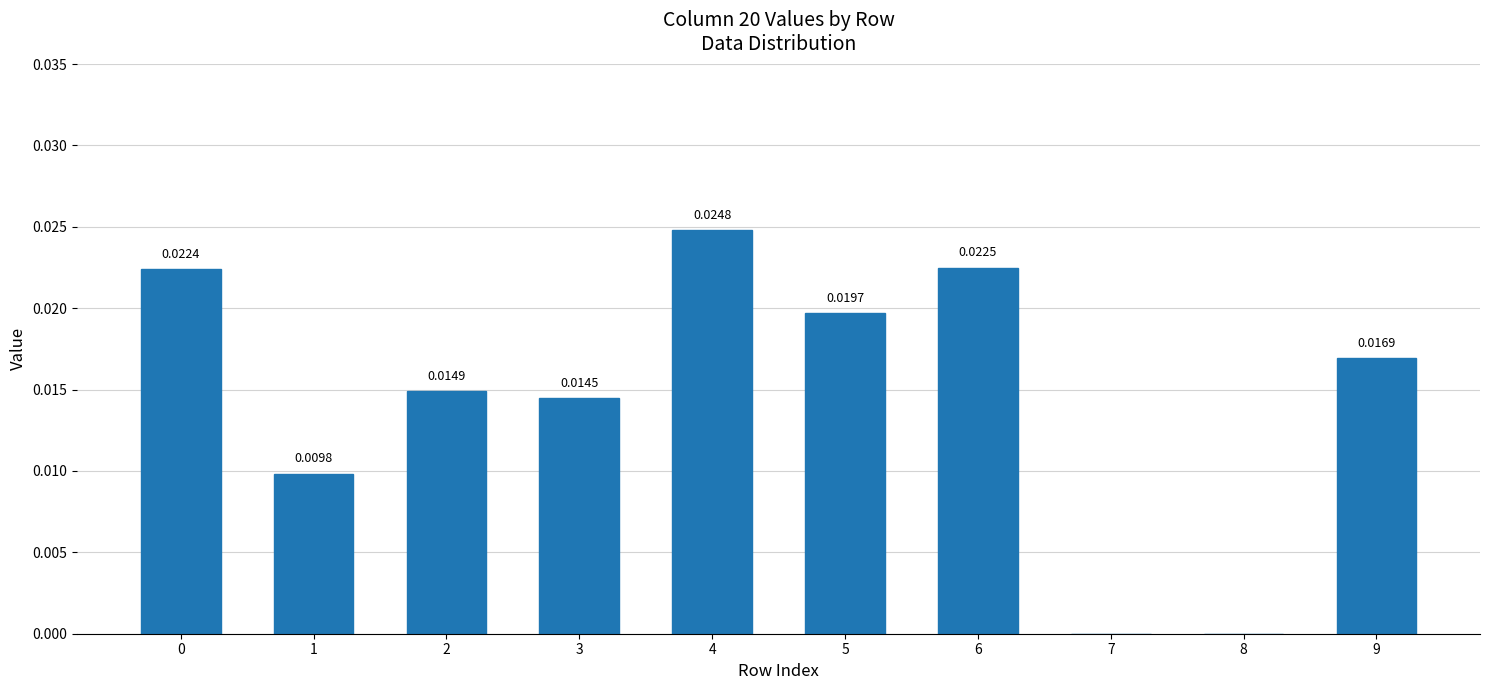

True or false: the data shows 0.0 at 4.

False